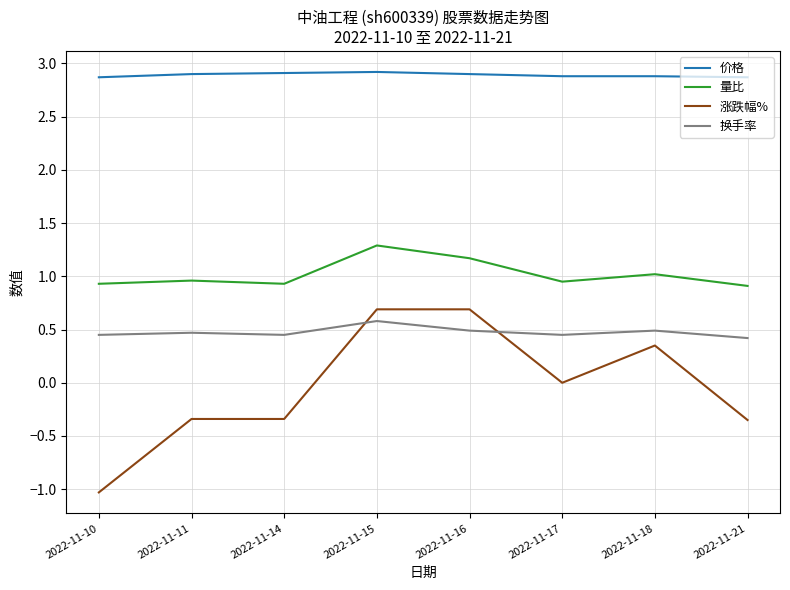

How many lines are shown in the chart?

4